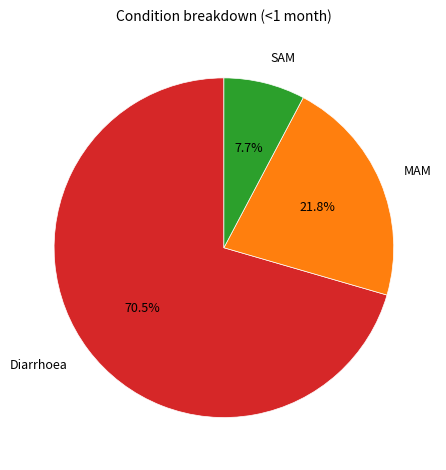

Which category has the smallest portion of the pie?

SAM